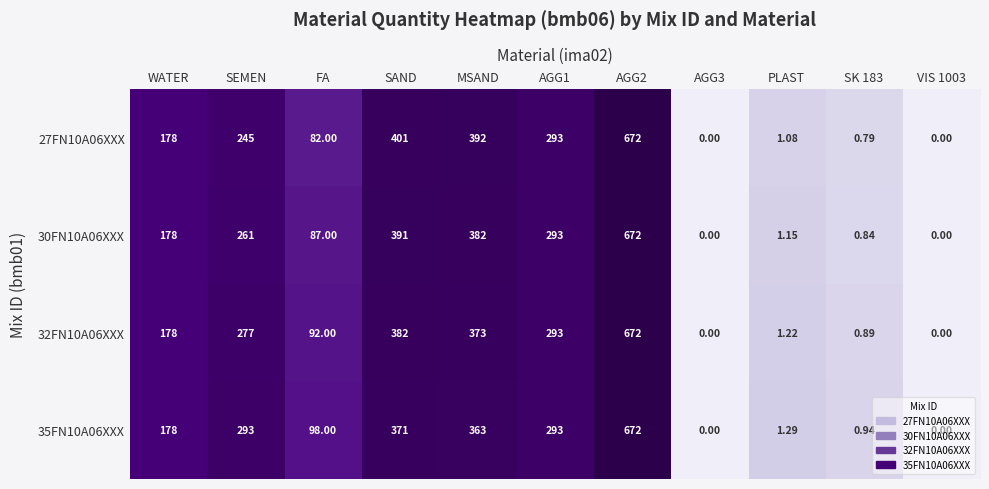

Is the value of 30FN10A06XXX at SK 183 greater than the value of 32FN10A06XXX at AGG3?

Yes